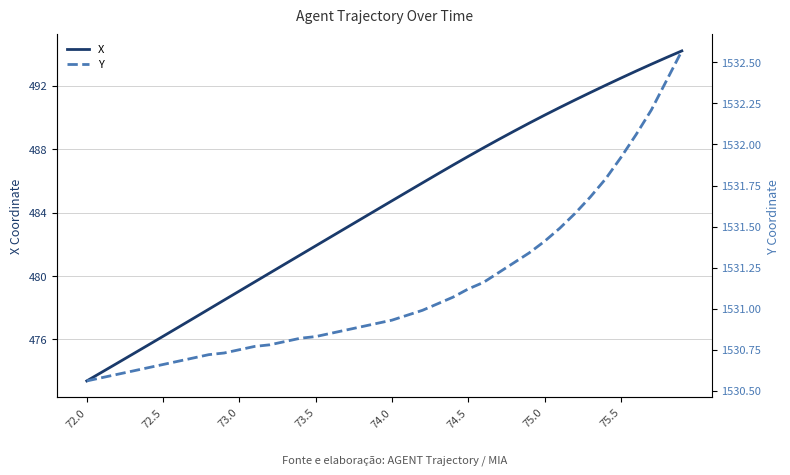

What position from the left is 19?

20